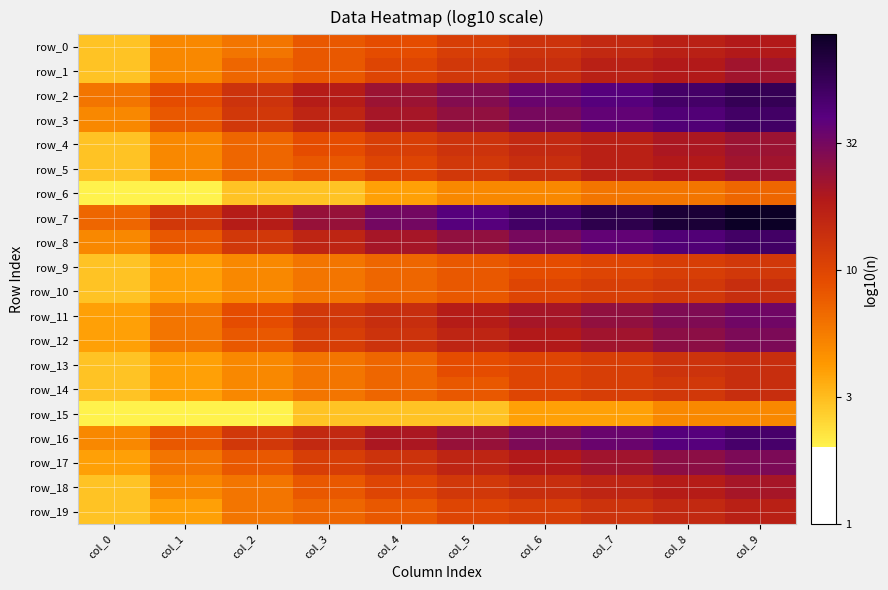

What is the minimum value shown in the chart?

0.3